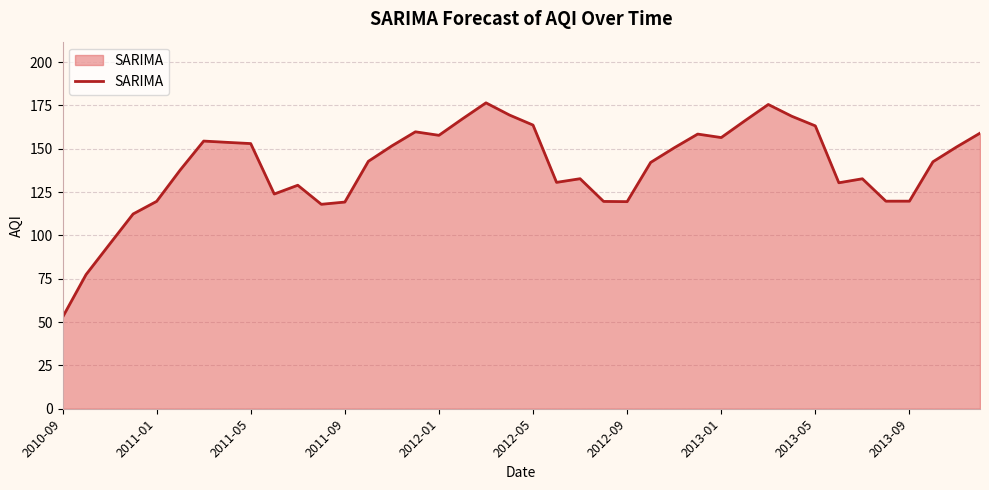

What is the smallest value displayed?

52.7